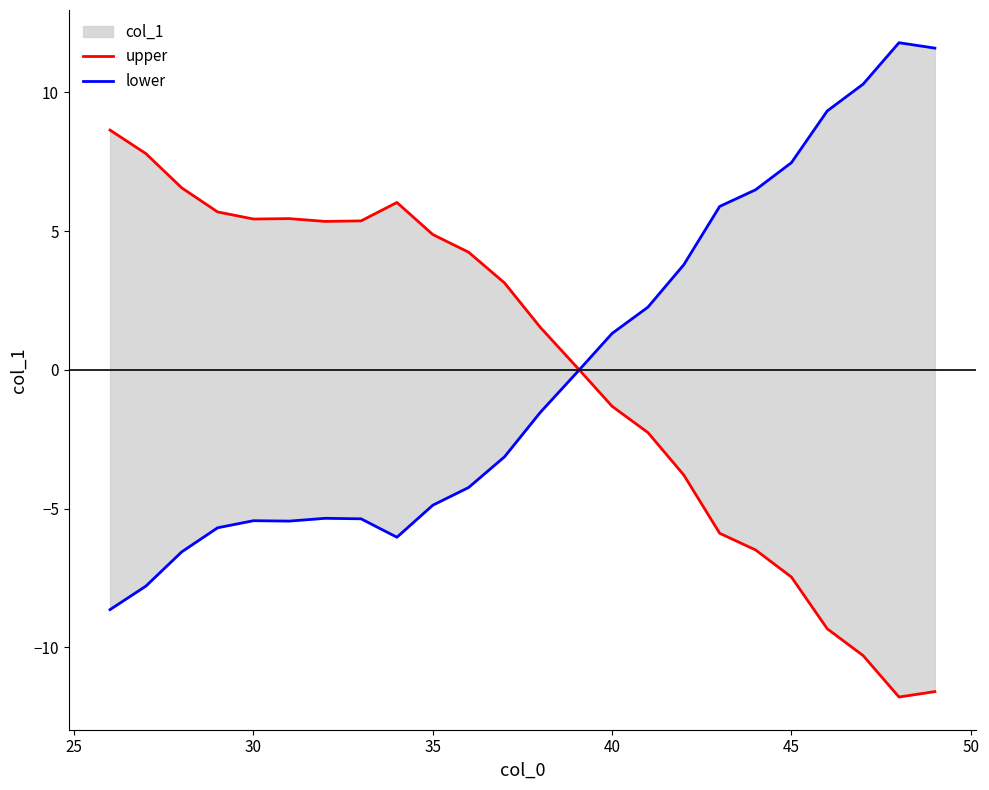

How many negative values does the lower series have?

14